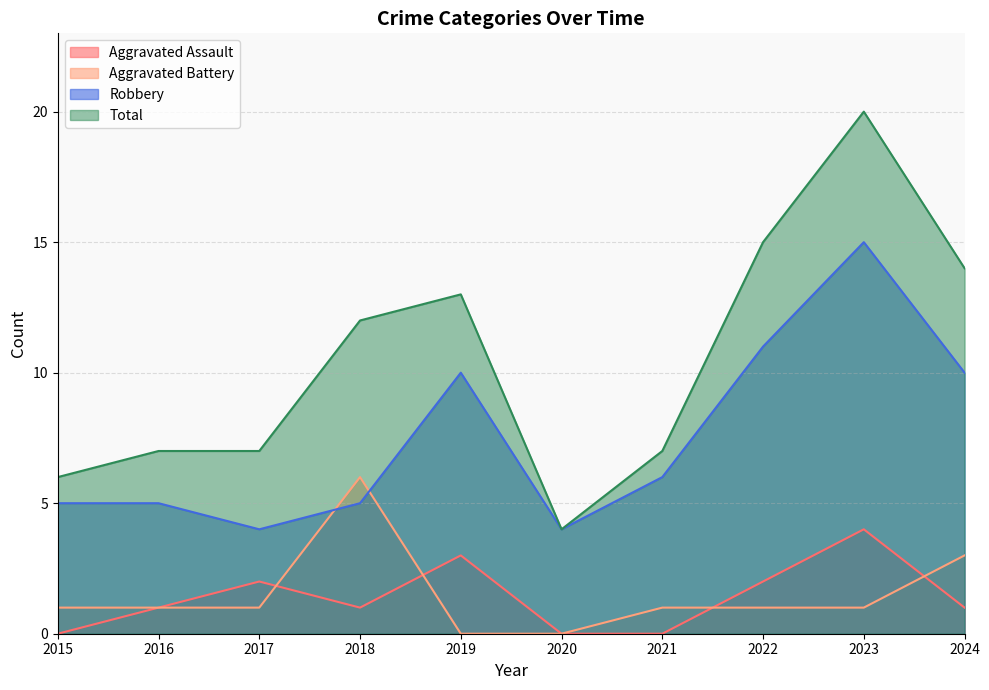

At which label does Aggravated Assault first exceed 1?

2017